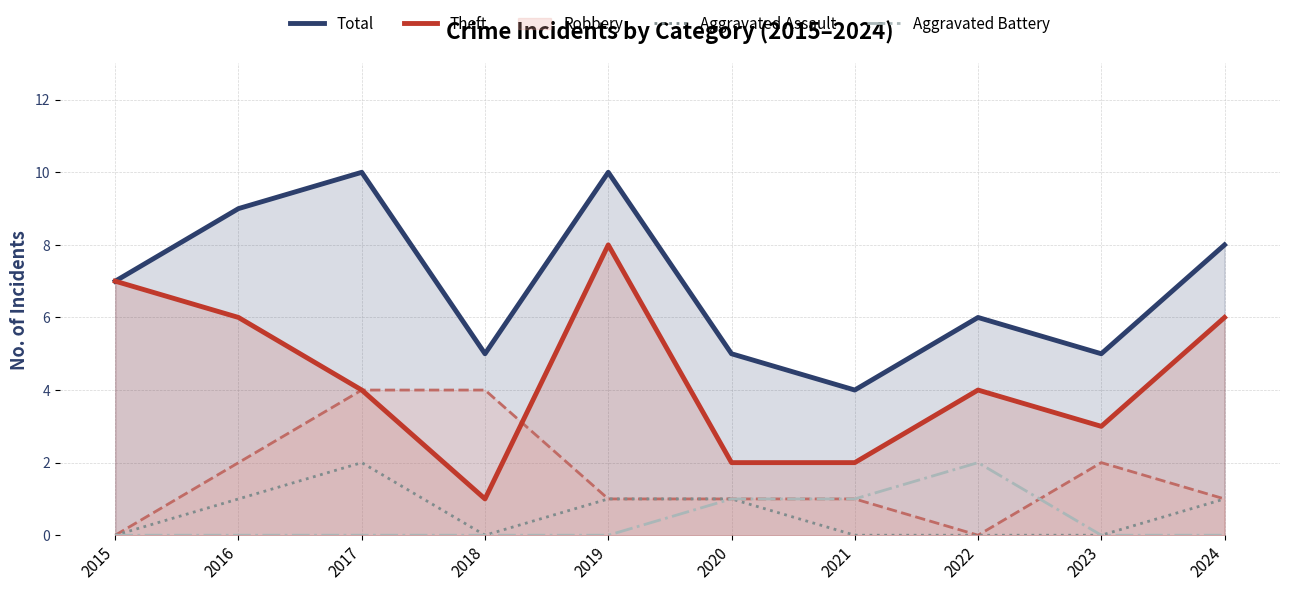

Which series has the largest total across all categories?

Total